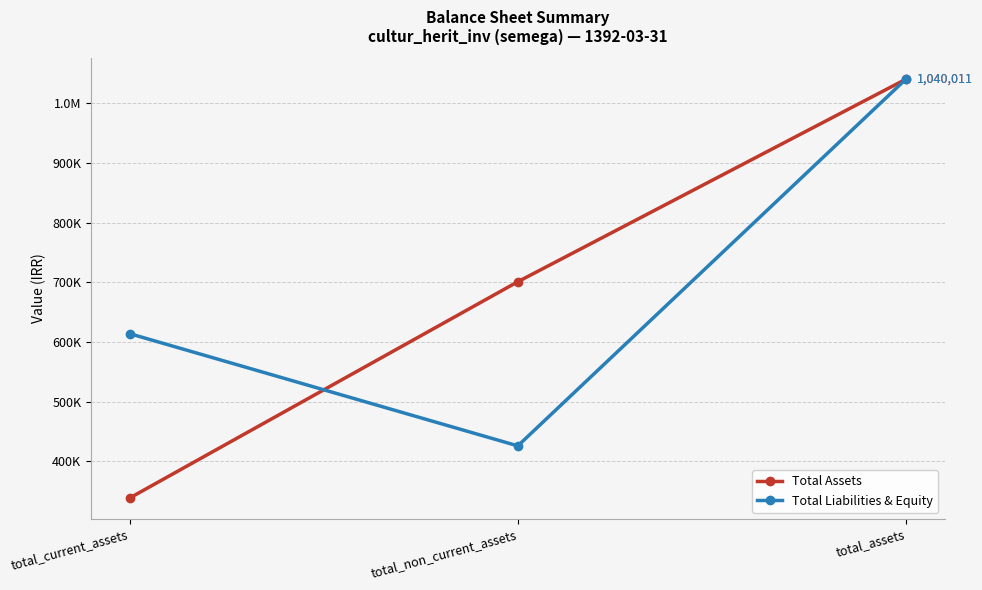

Reading right to left, transcribe all the data shown in this chart.

Total Assets: total_assets=1040011	total_non_current_assets=700973	total_current_assets=339038
Total Liabilities & Equity: total_assets=1040011	total_non_current_assets=426121	total_current_assets=613890